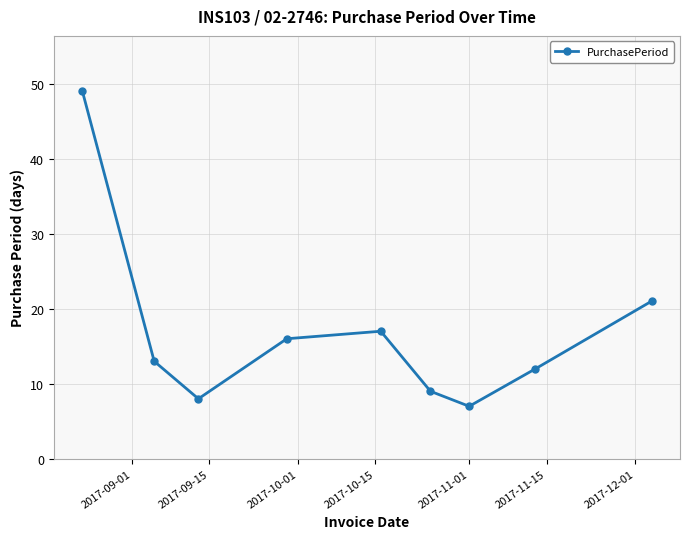

How many series are shown in this chart?

1